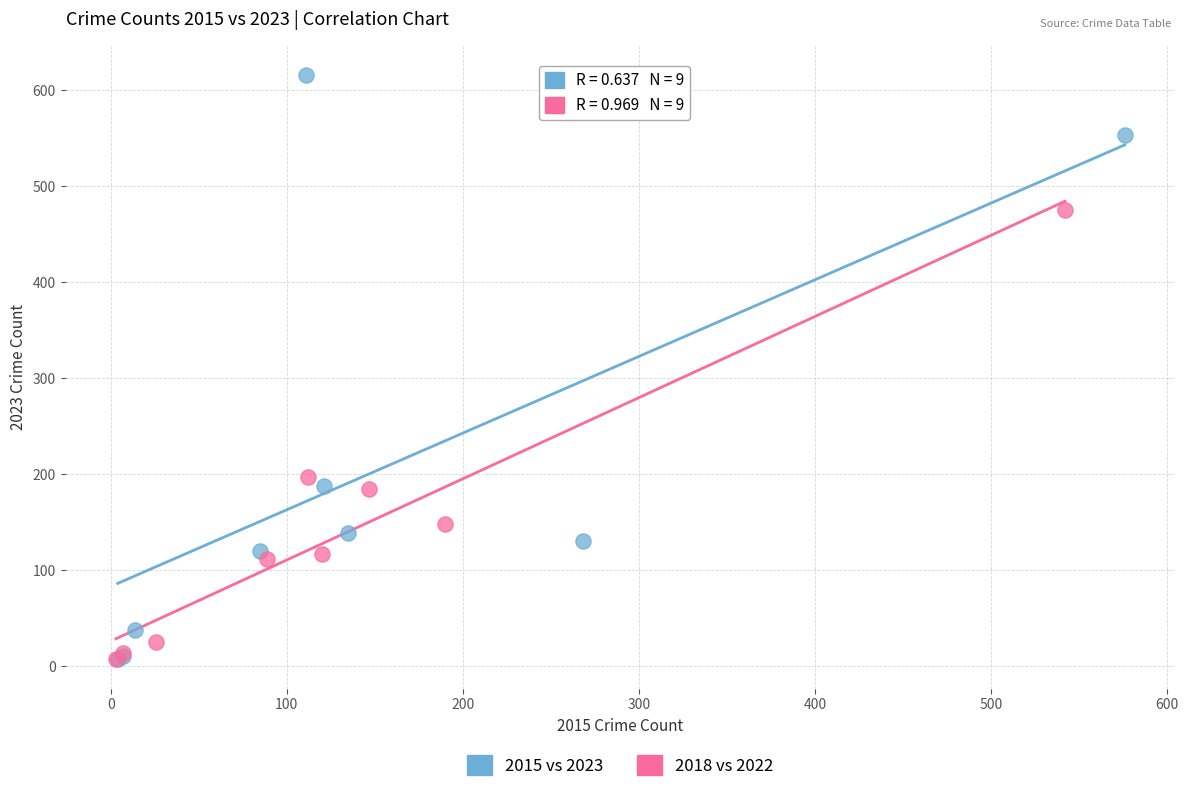

Which series contains the highest Y value?

2015 vs 2023